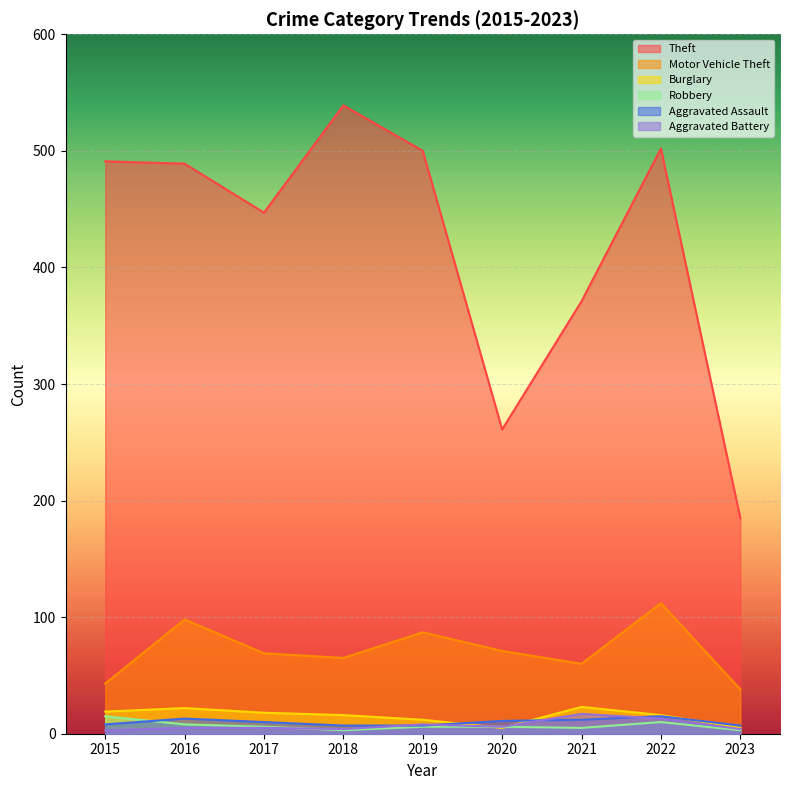

Count the number of categories in the chart.

9